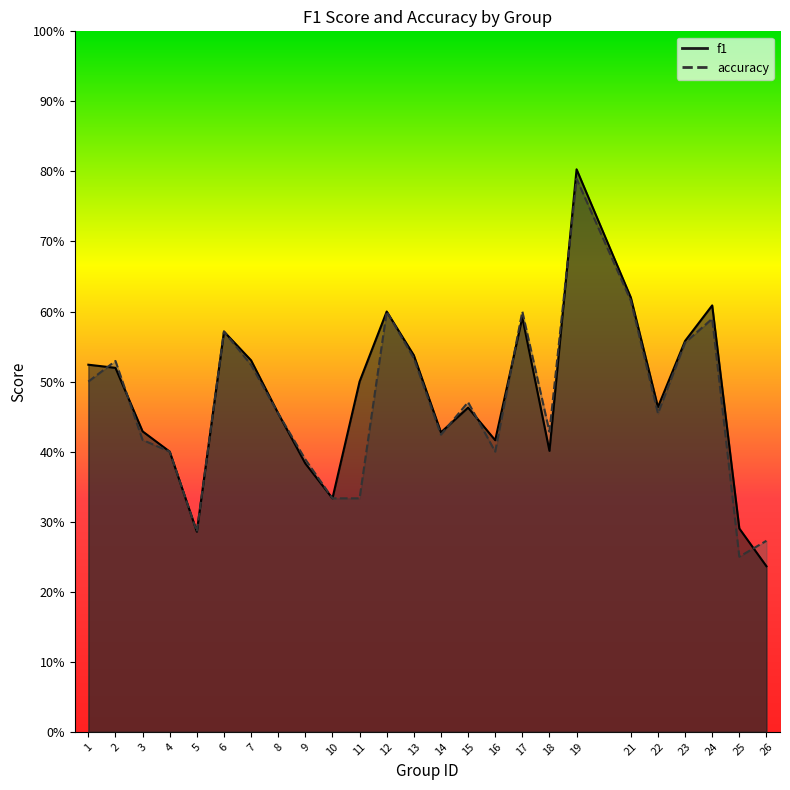

What is the value of the accuracy point at the 1st from the left?

0.5